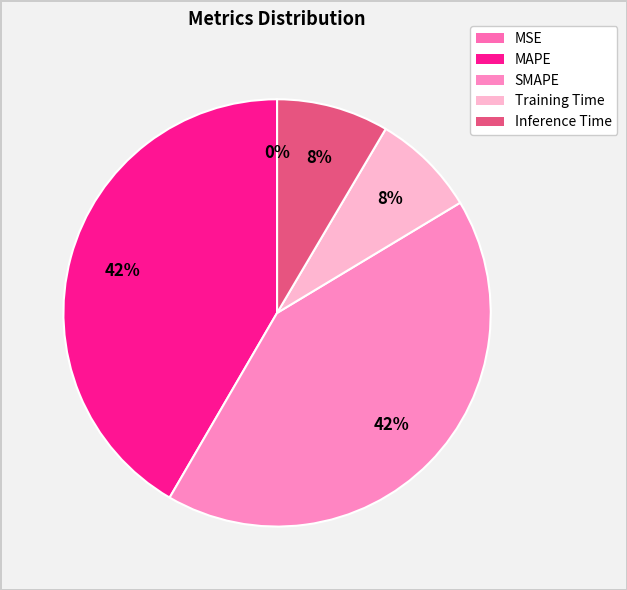

What percentage is the SMAPE slice, to the nearest percent?

42%